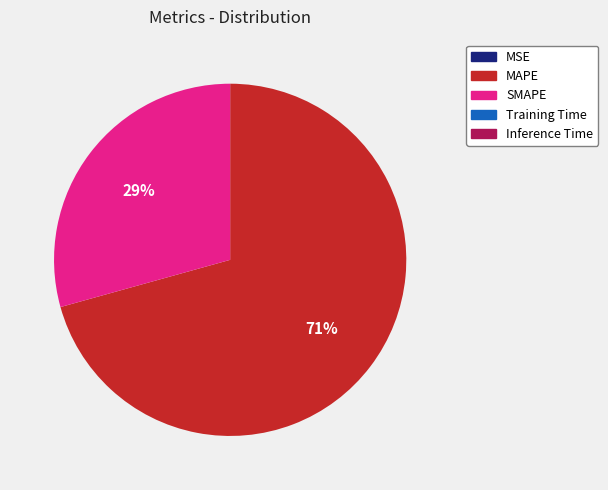

What is the largest slice in the pie chart?

MAPE